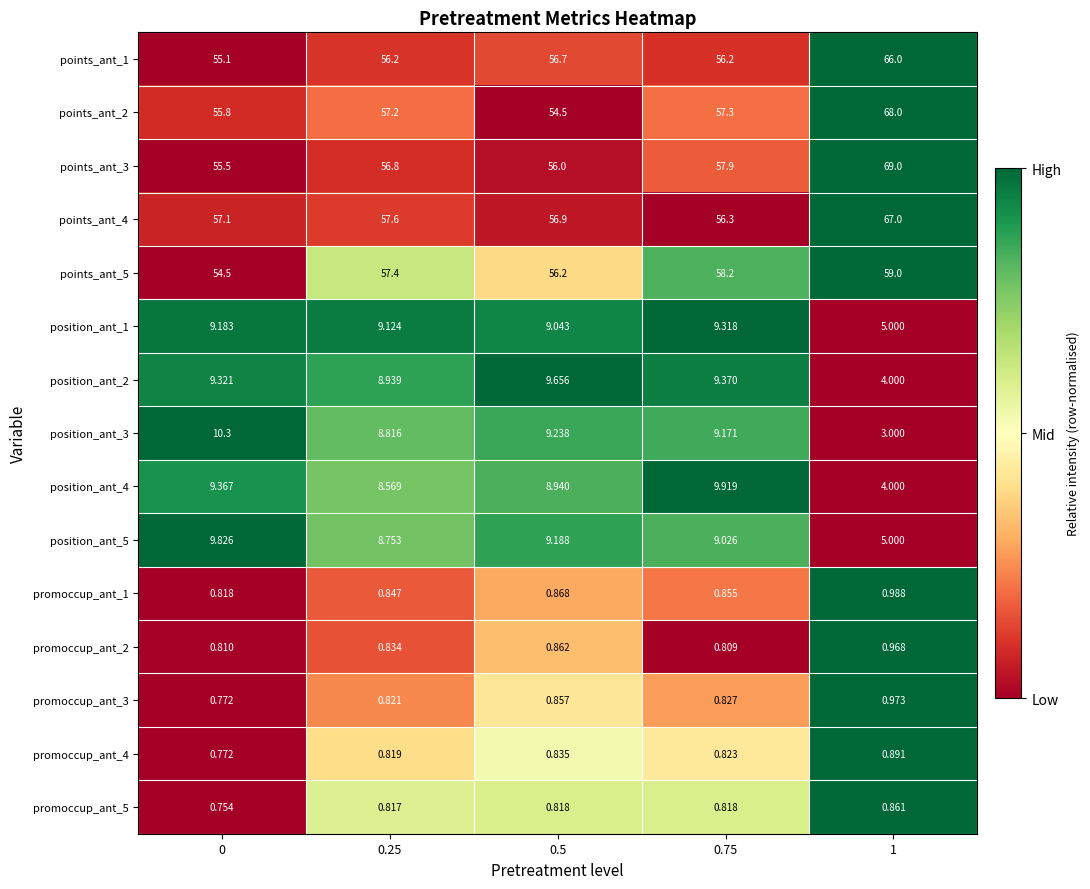

Count the number of data series in this chart.

15